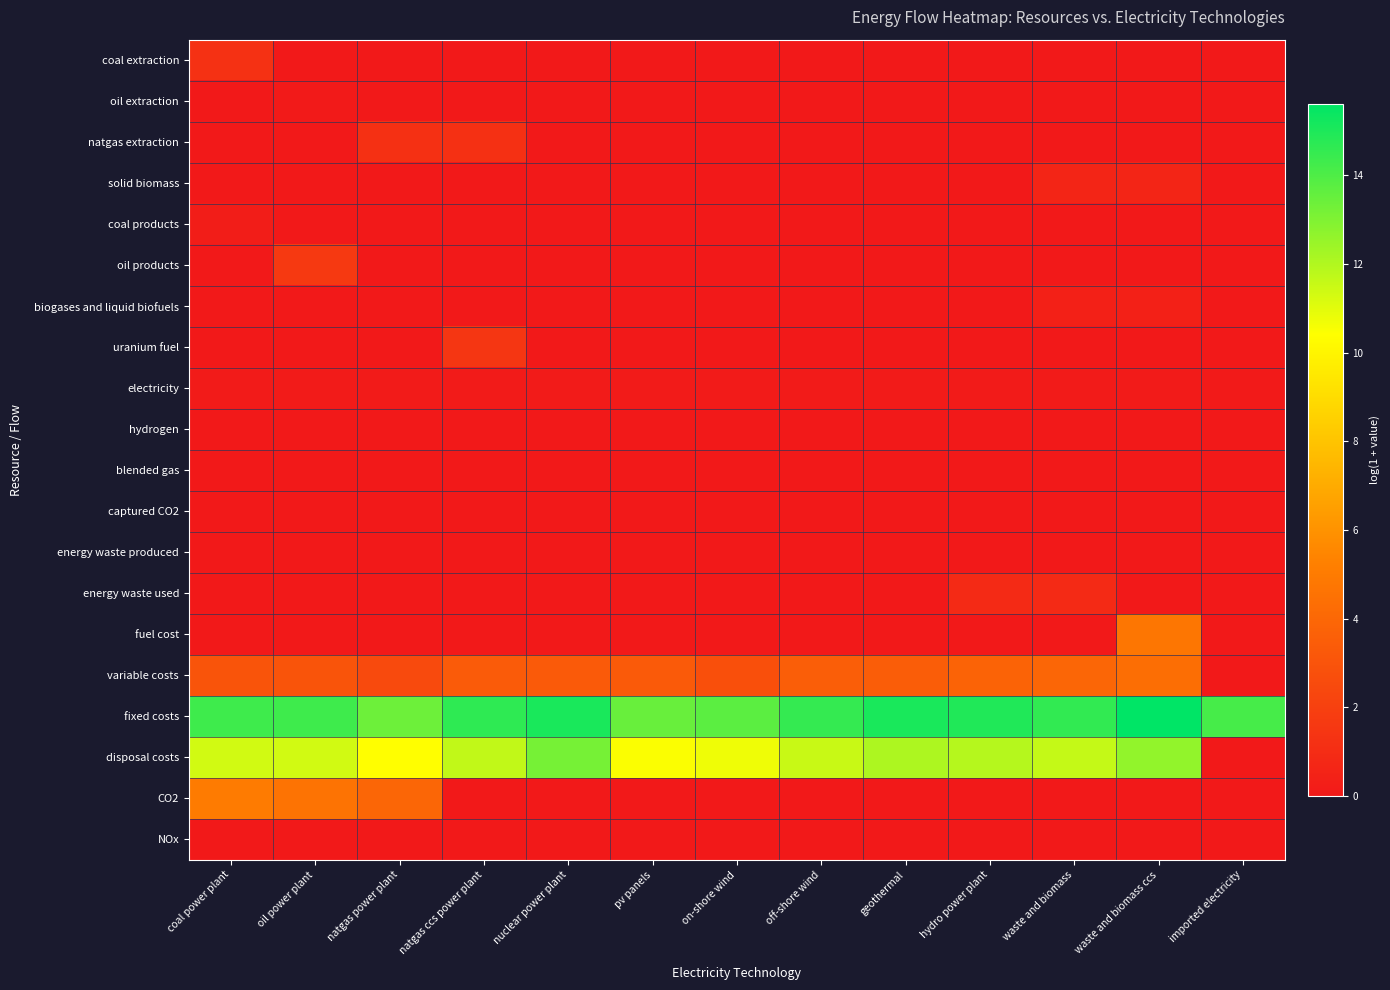

Which series changed the most between natgas power plant and natgas ccs power plant?

CO2